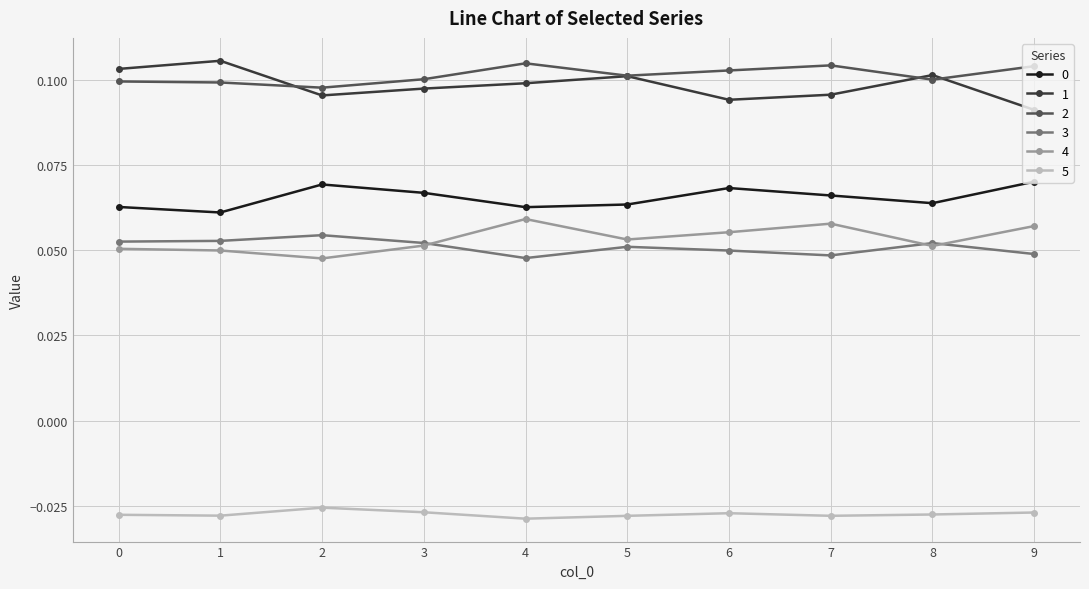

Which category has the lowest value in the 1 series?

9